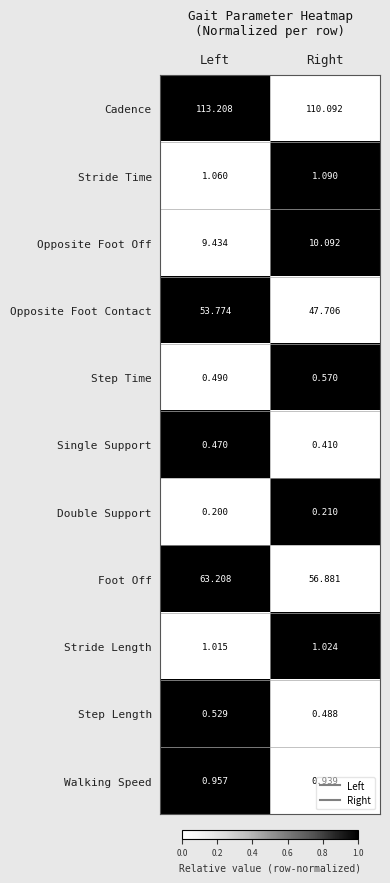

Where is Walking Speed nearest to the value 0?

Right